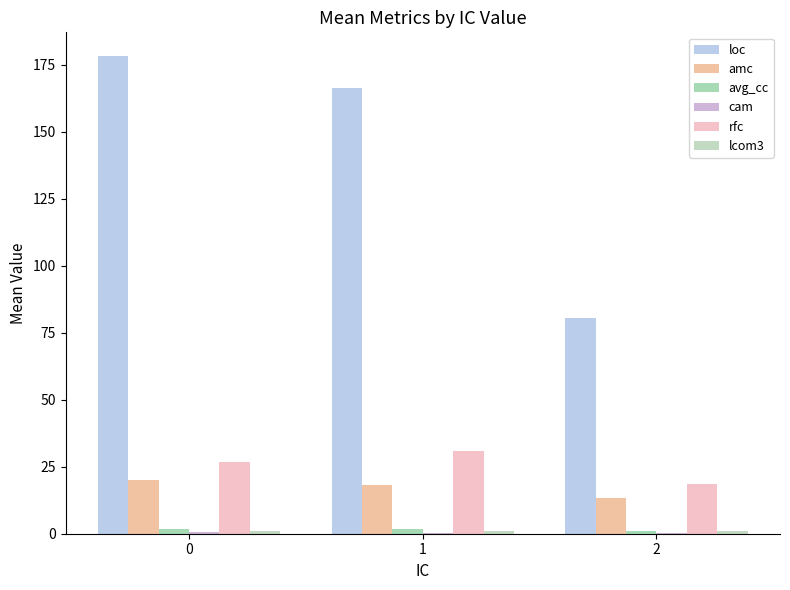

Count the number of categories in the chart.

3